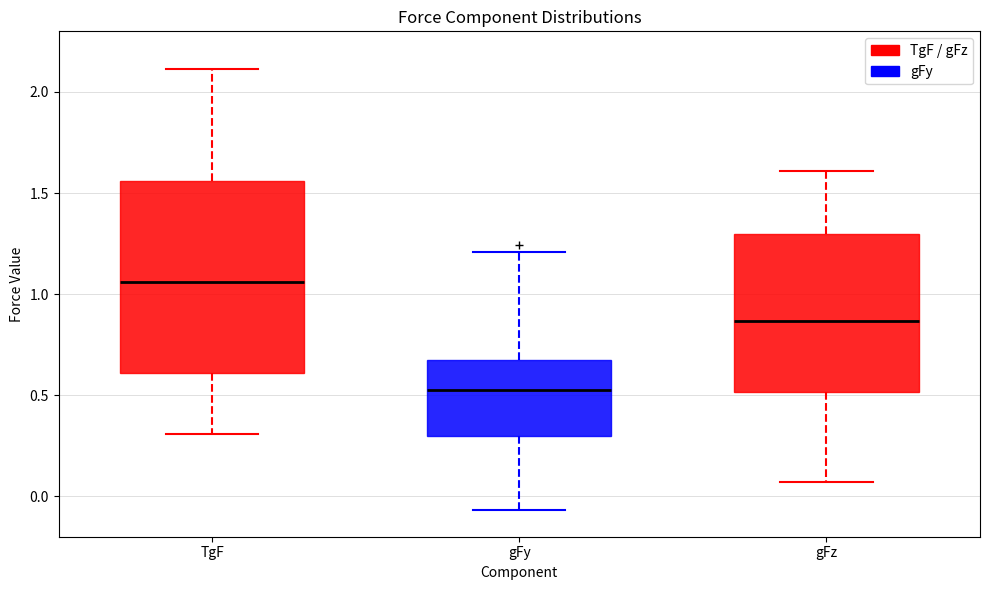

Reading left to right, read every box against the y-axis: the position of its median line, the range the box covers, and the ends of its whiskers. The values are not printed on the chart, so give them approximately, as read against the axis.

TgF: median 1.05, box 0.60 to 1.55, whiskers 0.30 to 2.10
gFy: median 0.50, box 0.30 to 0.65, whiskers -0.05 to 1.20
gFz: median 0.85, box 0.50 to 1.30, whiskers 0.05 to 1.60